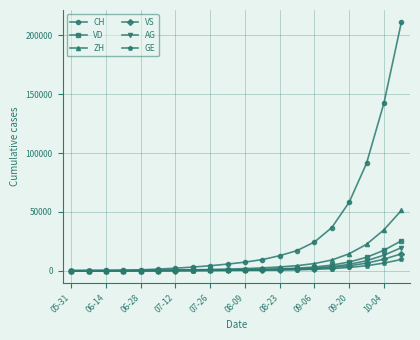

Which series has the largest total across all categories?

CH